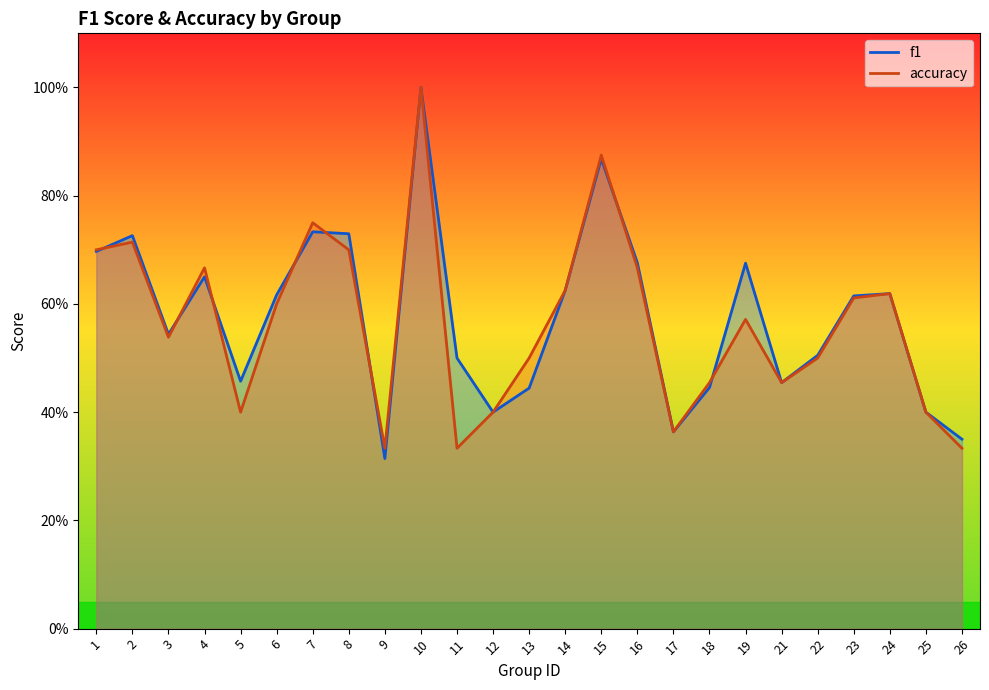

What value does the f1 series have at 12?

0.4